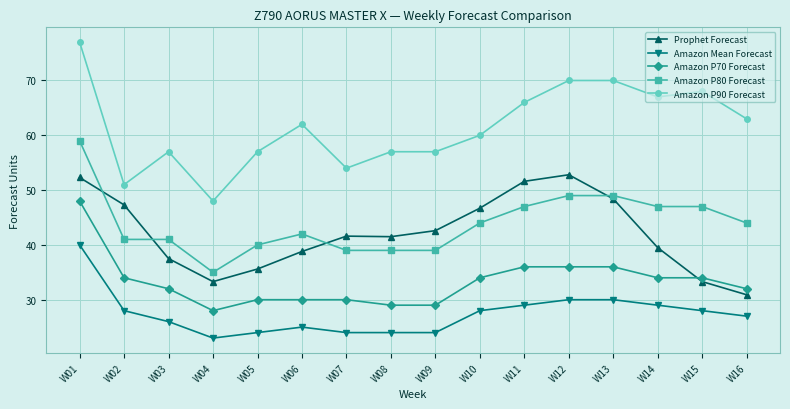

At which category does Amazon P70 Forecast reach its first local valley?

W04